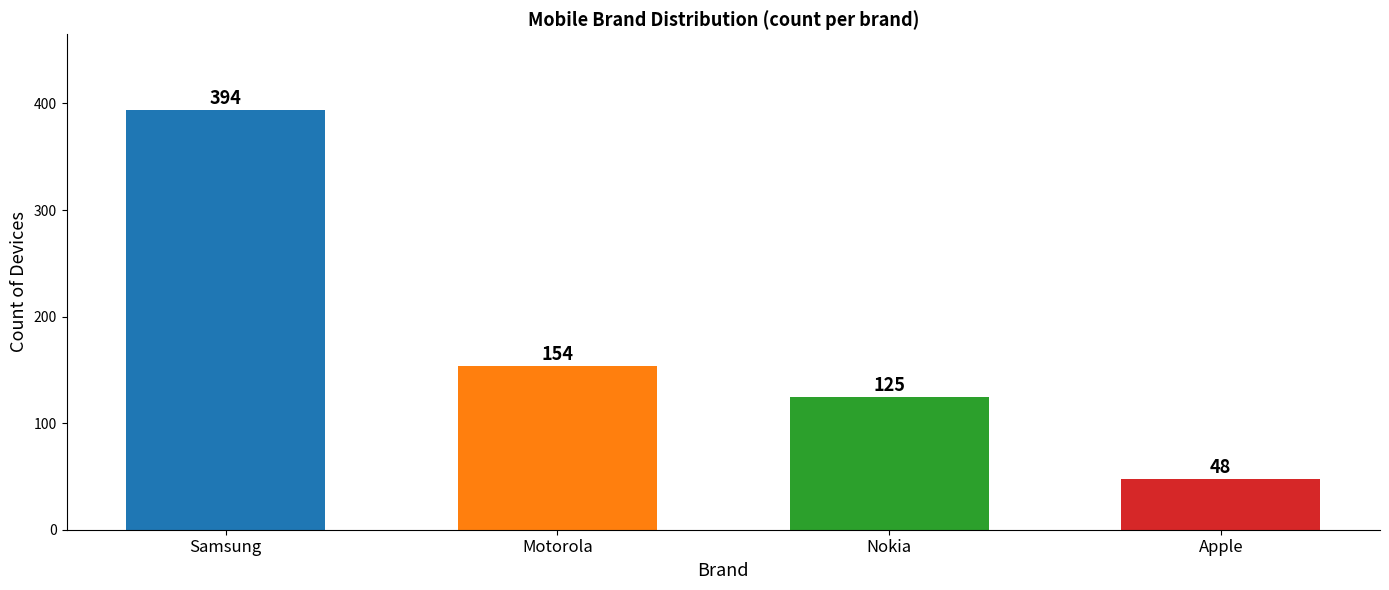

Is it true that the value at Apple is 48?

True